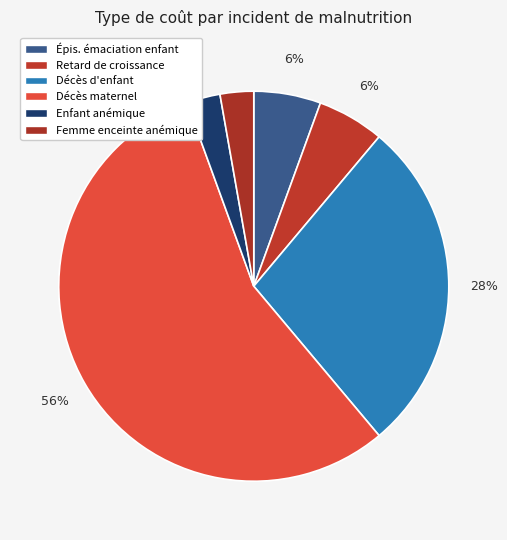

Which slice is the smallest?

Enfant anémique (par an)